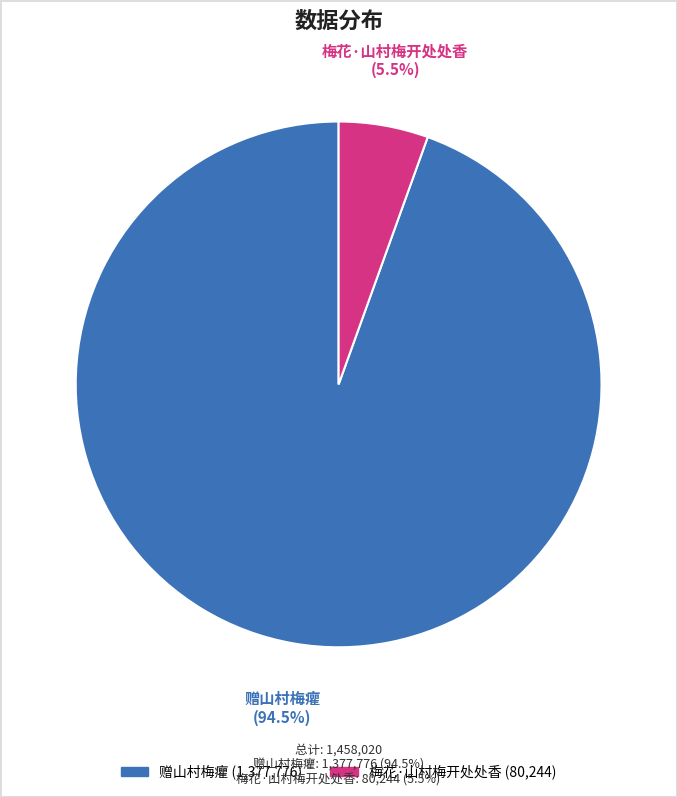

Is there any slice that represents more than half of the pie?

Yes